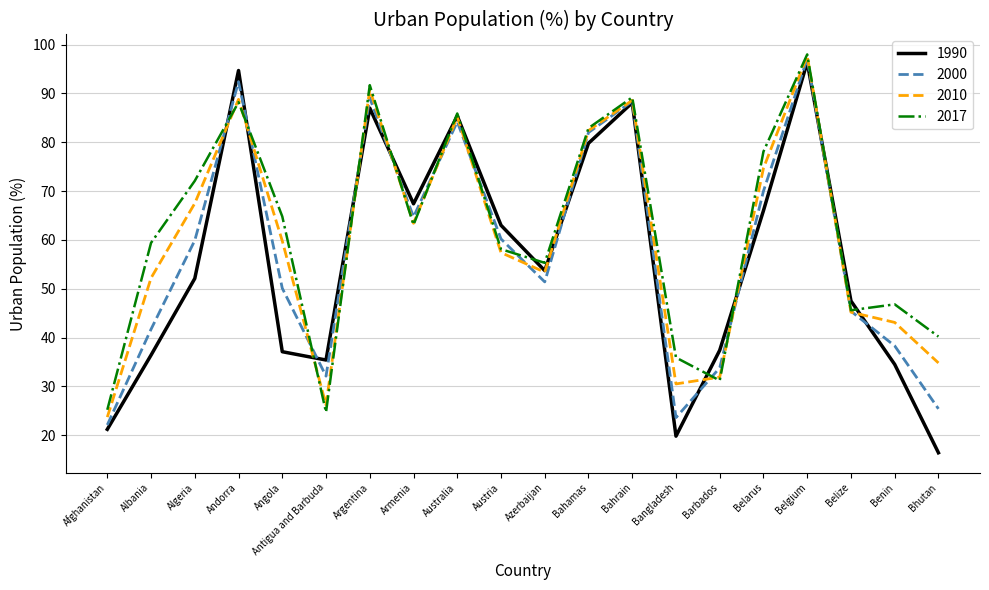

Between Antigua and Barbuda and Belarus, which series saw the biggest shift?

2017